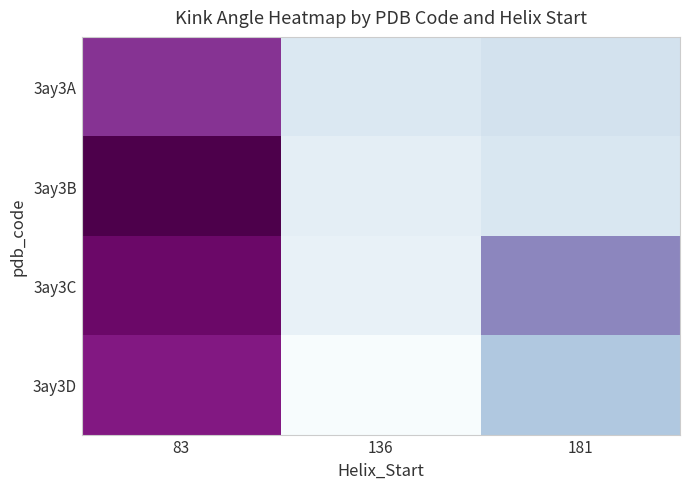

Reading right to left, transcribe all the data shown in this chart.

3ay3A: 181=4.2	136=3.6	83=14.3
3ay3B: 181=3.8	136=3.0	83=17.9
3ay3C: 181=10.3	136=2.6	83=16.7
3ay3D: 181=6.4	136=1.3	83=15.4